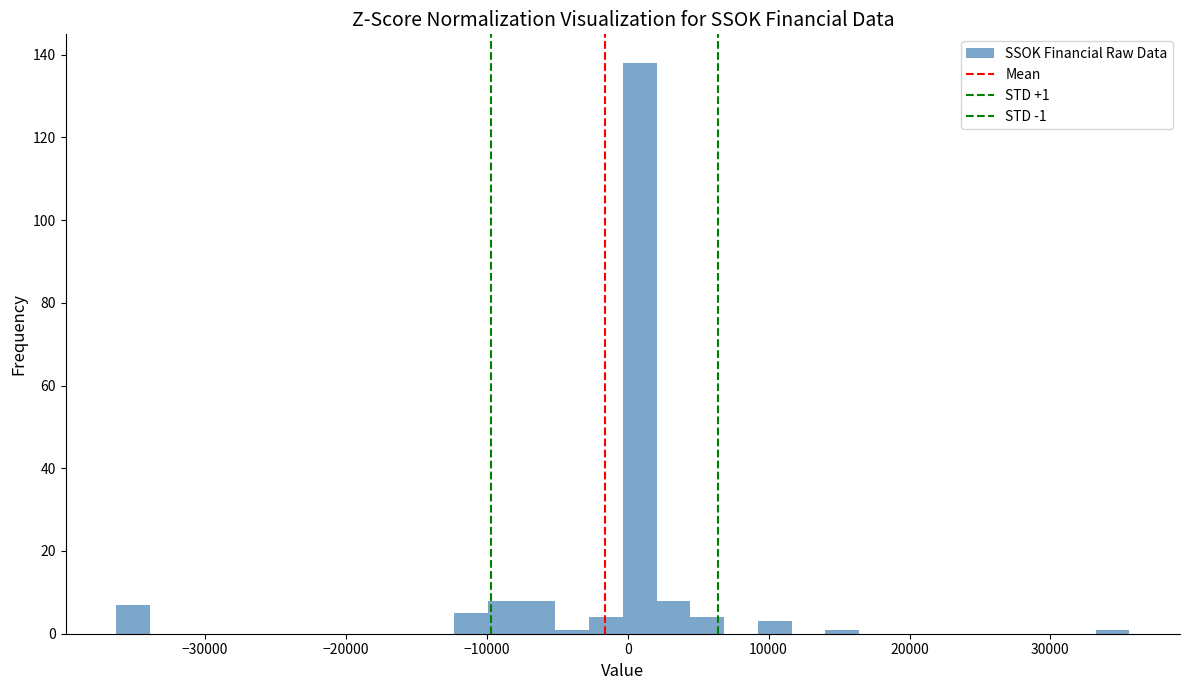

Read against the x-axis, roughly where is the centre of the tallest bar?

1000